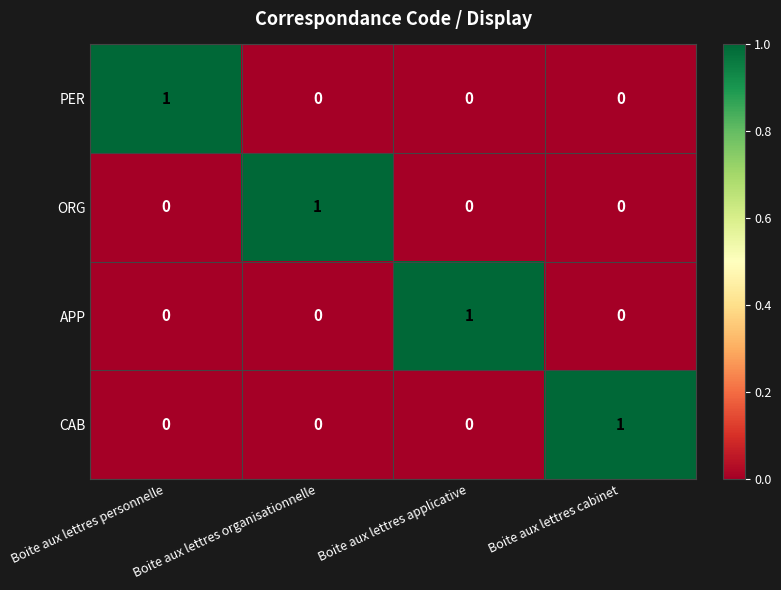

What is the difference between the highest and lowest values at Boite aux lettres organisationnelle?

1